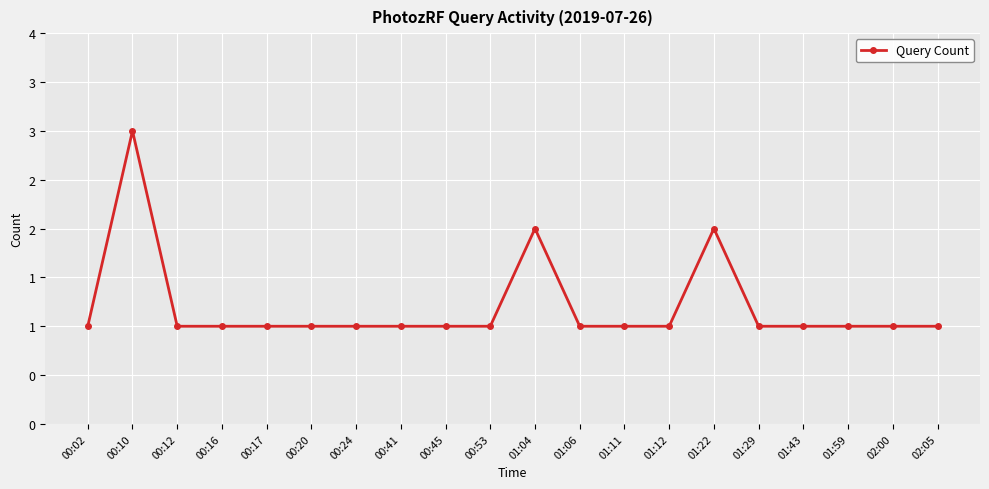

Is this an area chart (filled region under the line)?

No